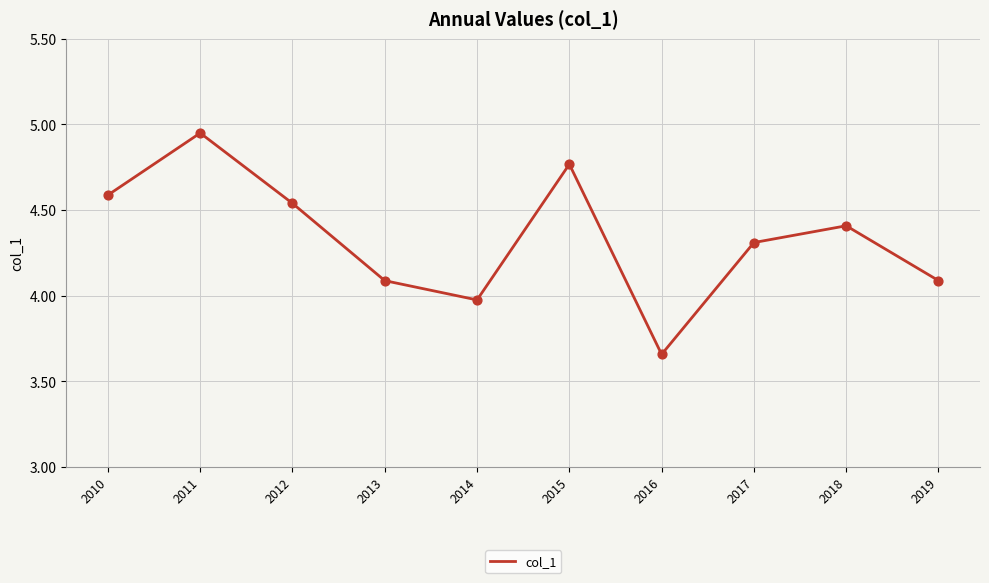

What is the change in value from 2017 to 2019?

-0.2